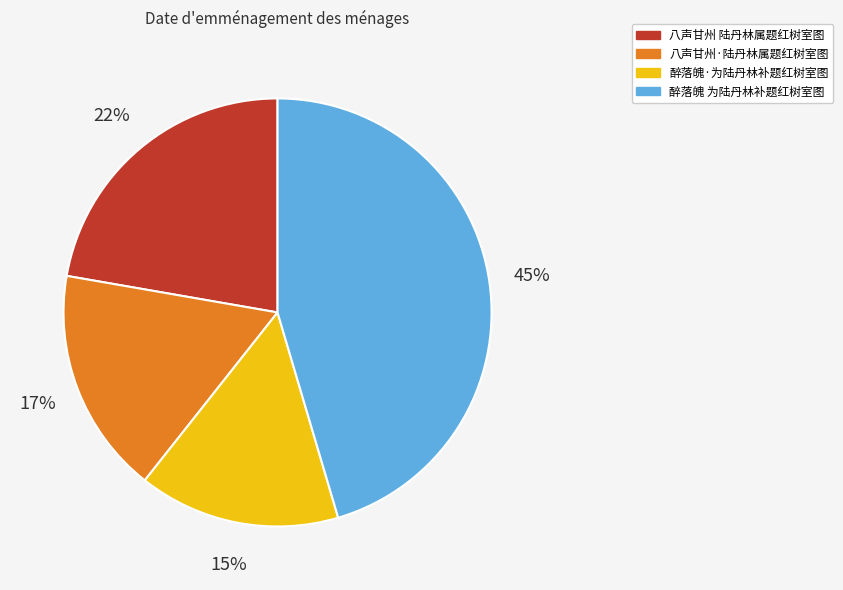

Which has a higher value, 八声甘州·陆丹林属题红树室图 or 醉落魄 为陆丹林补题红树室图?

醉落魄 为陆丹林补题红树室图